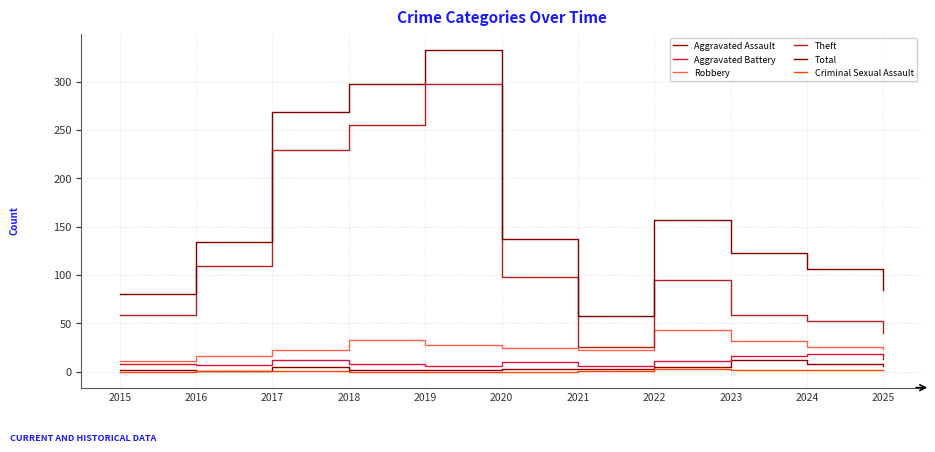

Is this an area chart (filled region under the line)?

No